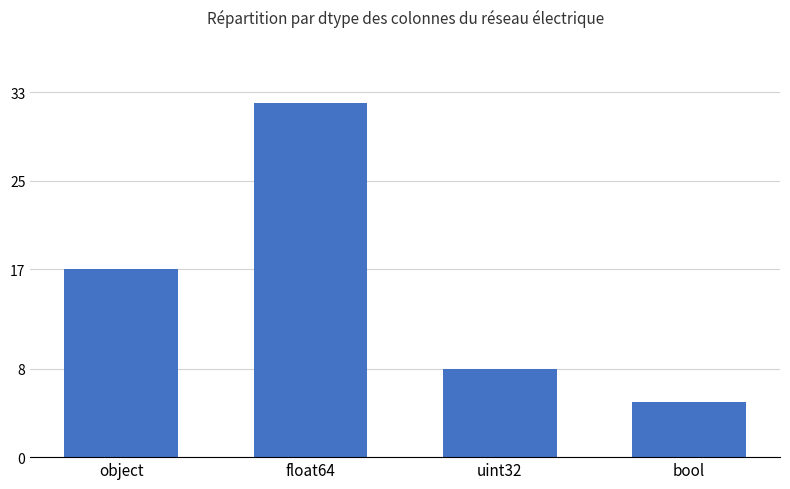

Reading right to left, extract all data points from this chart.

5	8	32	17